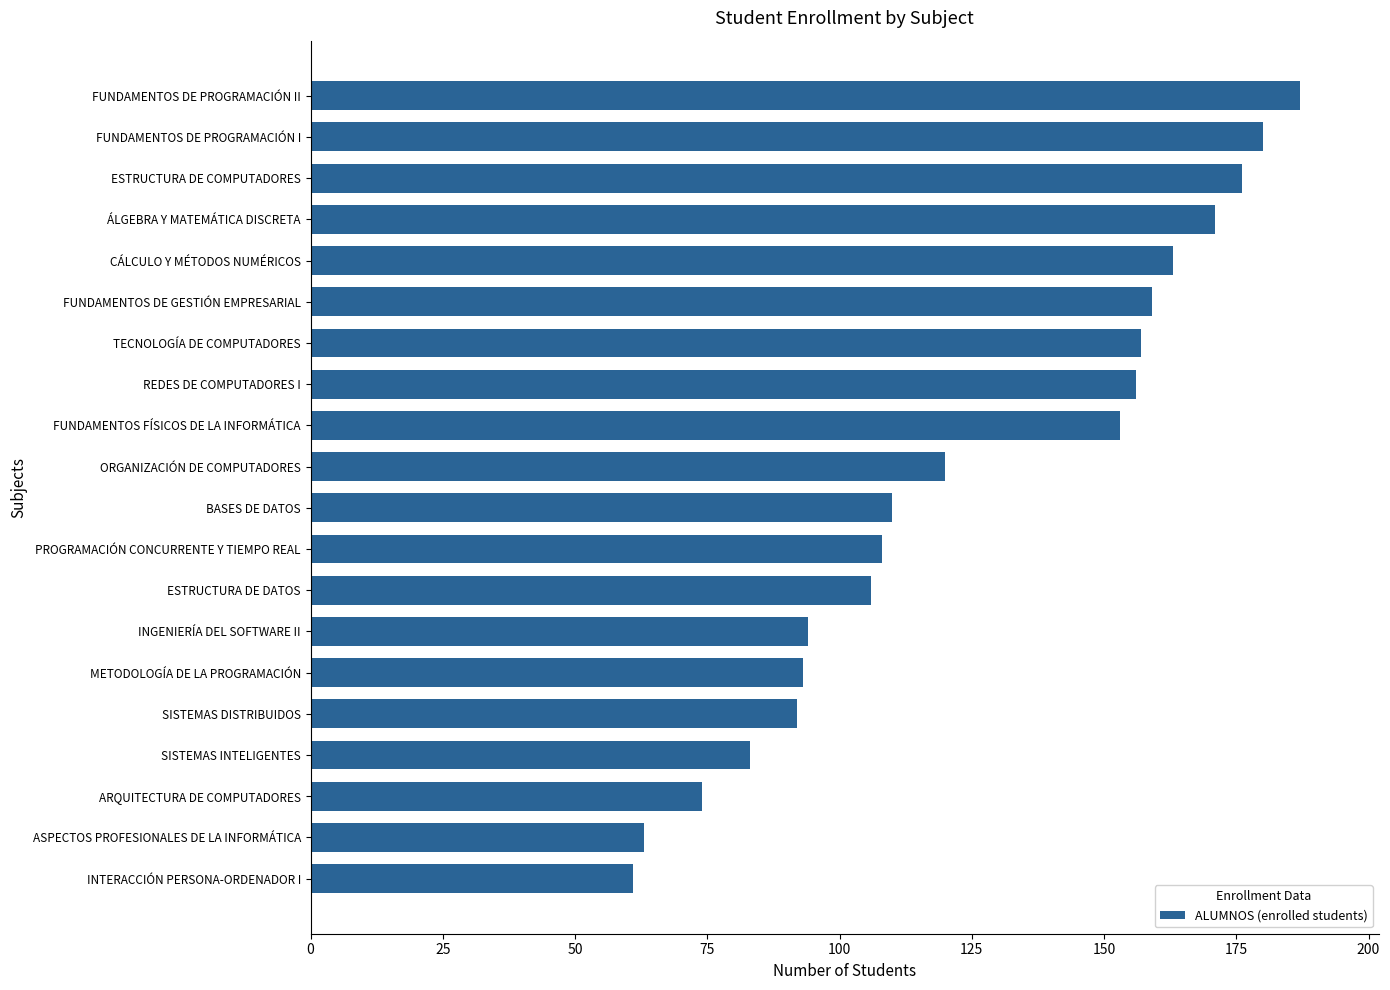

True or false: the data shows 165 at BASES DE DATOS.

False